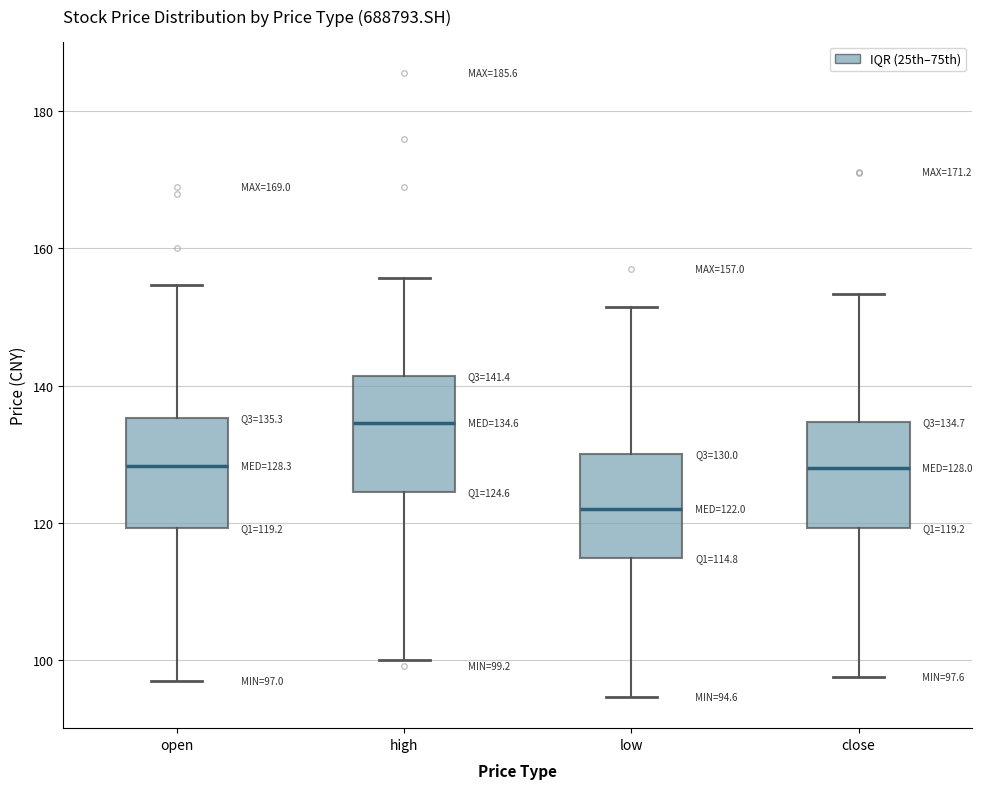

Which box has the lowest median line?

low